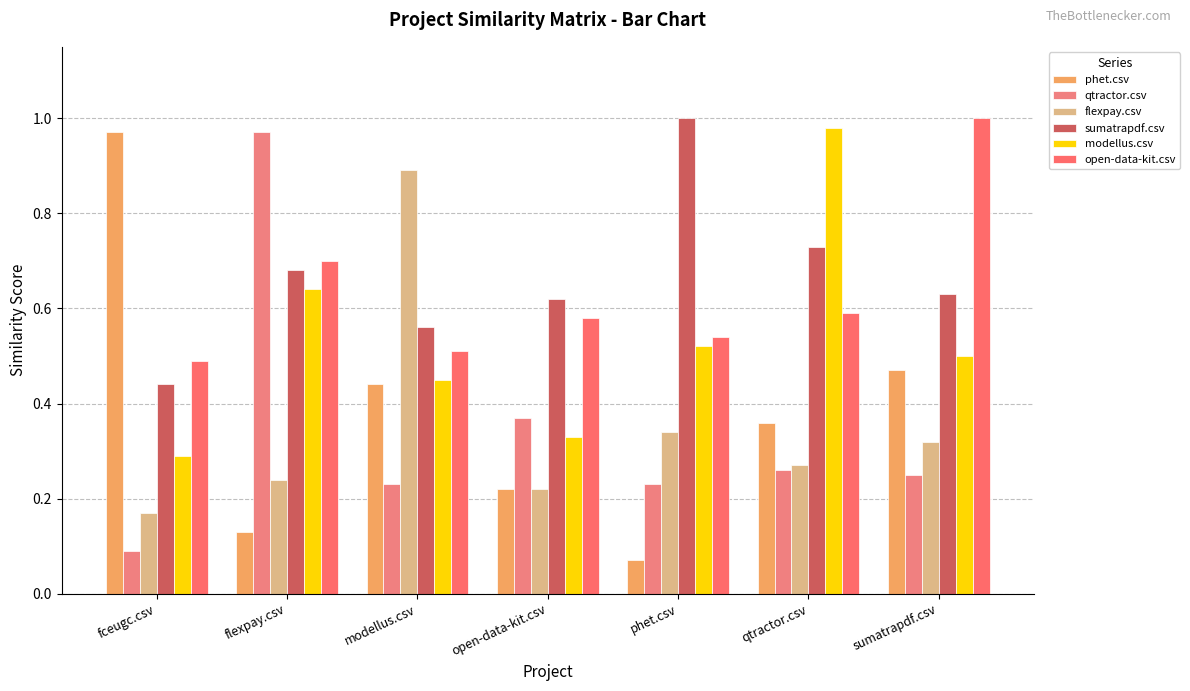

What is the spread (max minus min) of values at open-data-kit.csv?

0.4